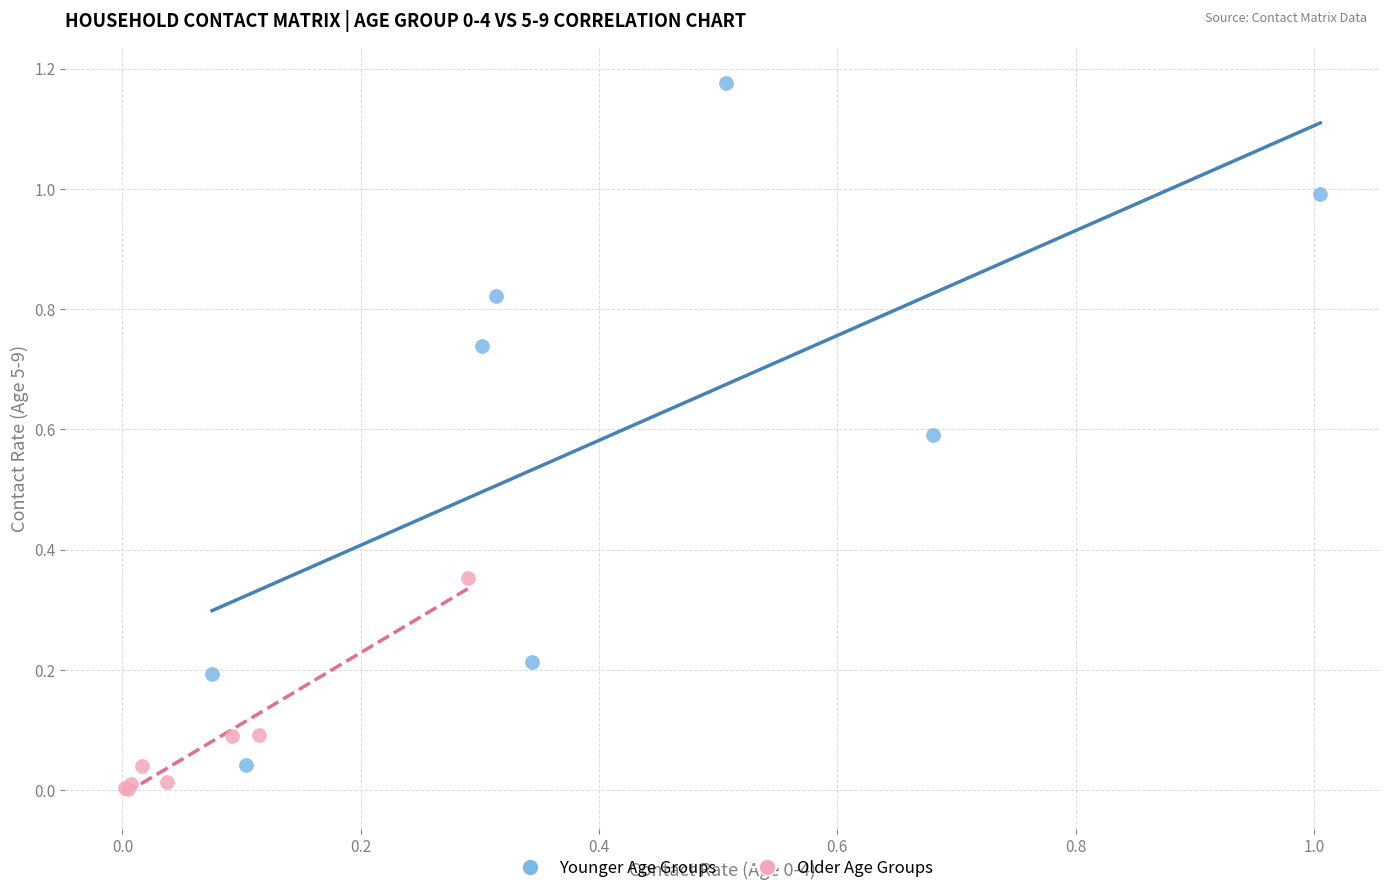

Which series contains the highest Y value?

Younger Age Groups